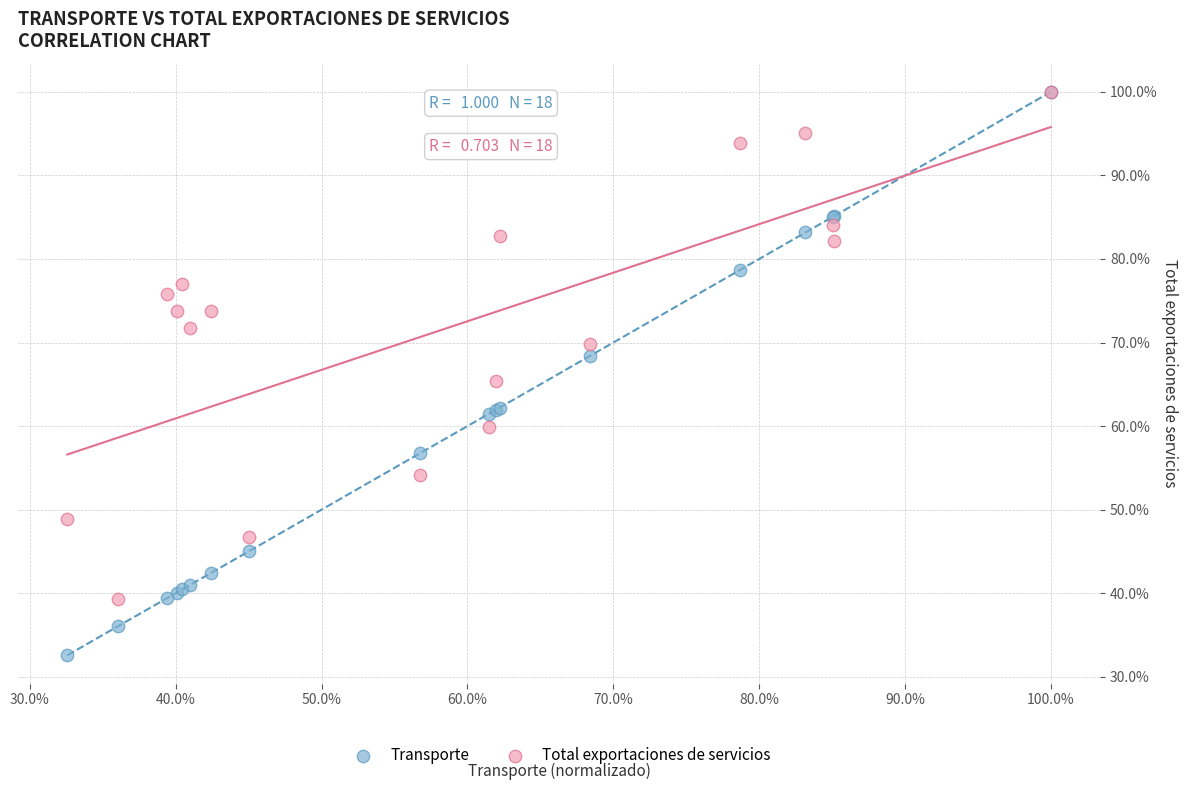

What are all the series names shown in the legend?

Transporte, Total exportaciones de servicios